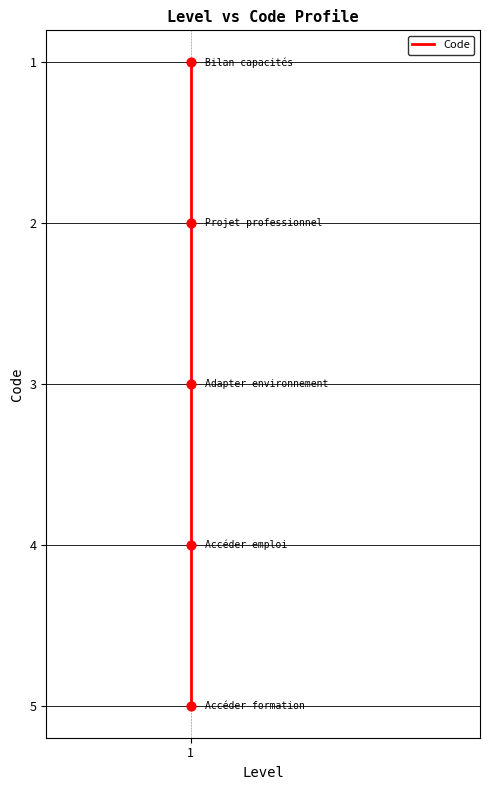

Which has a higher value, 1 or 1?

1